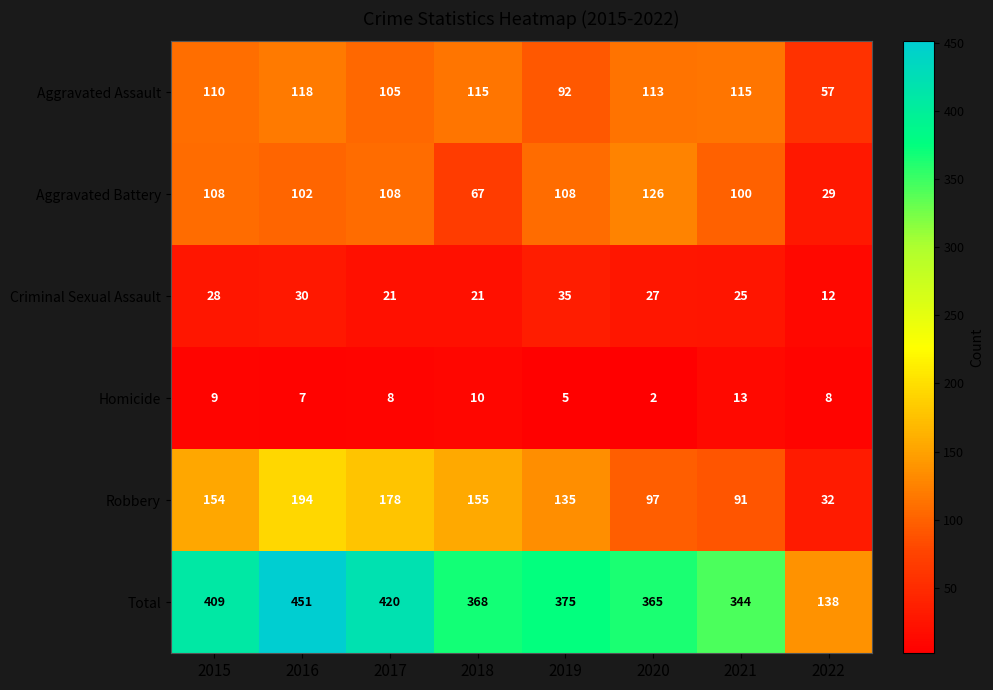

List the series in order of their peak value, lowest first.

Homicide, Criminal Sexual Assault, Aggravated Assault, Aggravated Battery, Robbery, Total